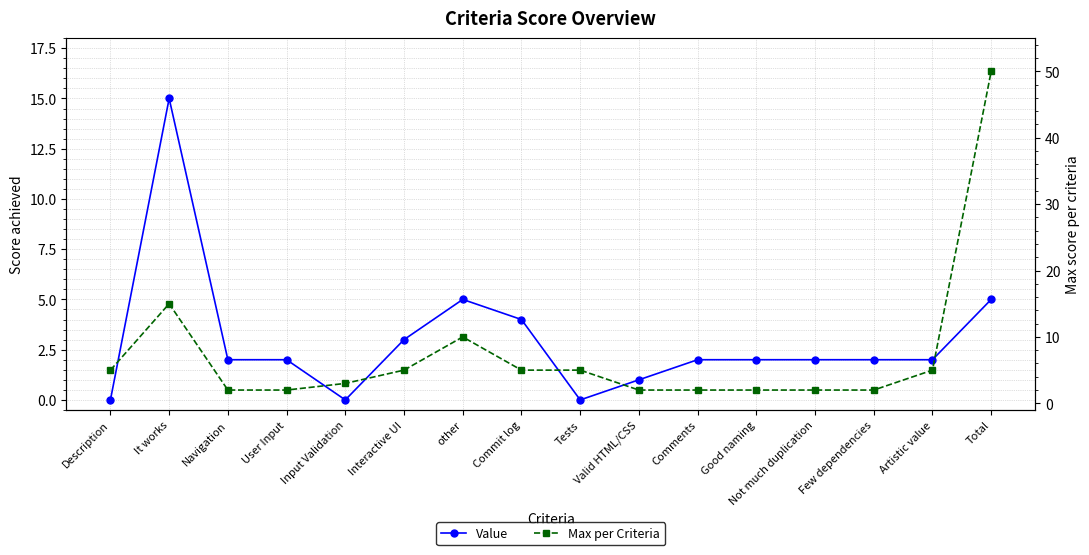

What is the value of the Value point at the 7th from the left?

5